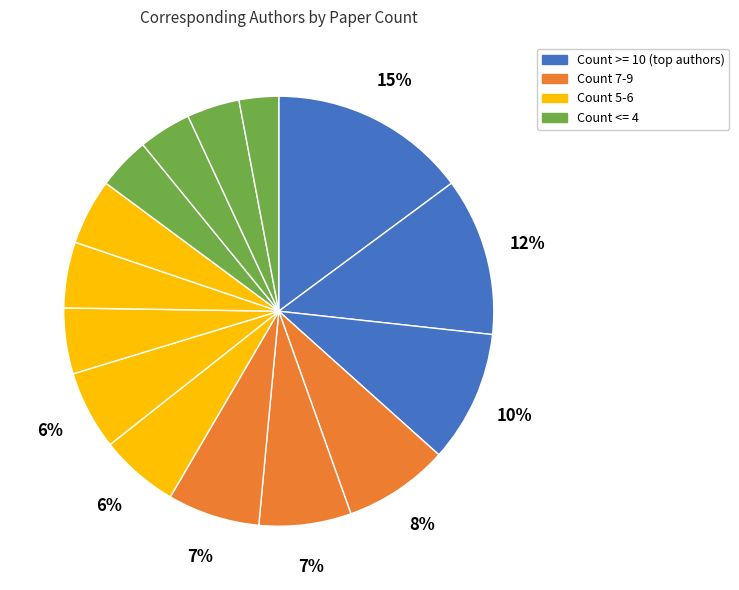

Does any single category account for the majority?

No